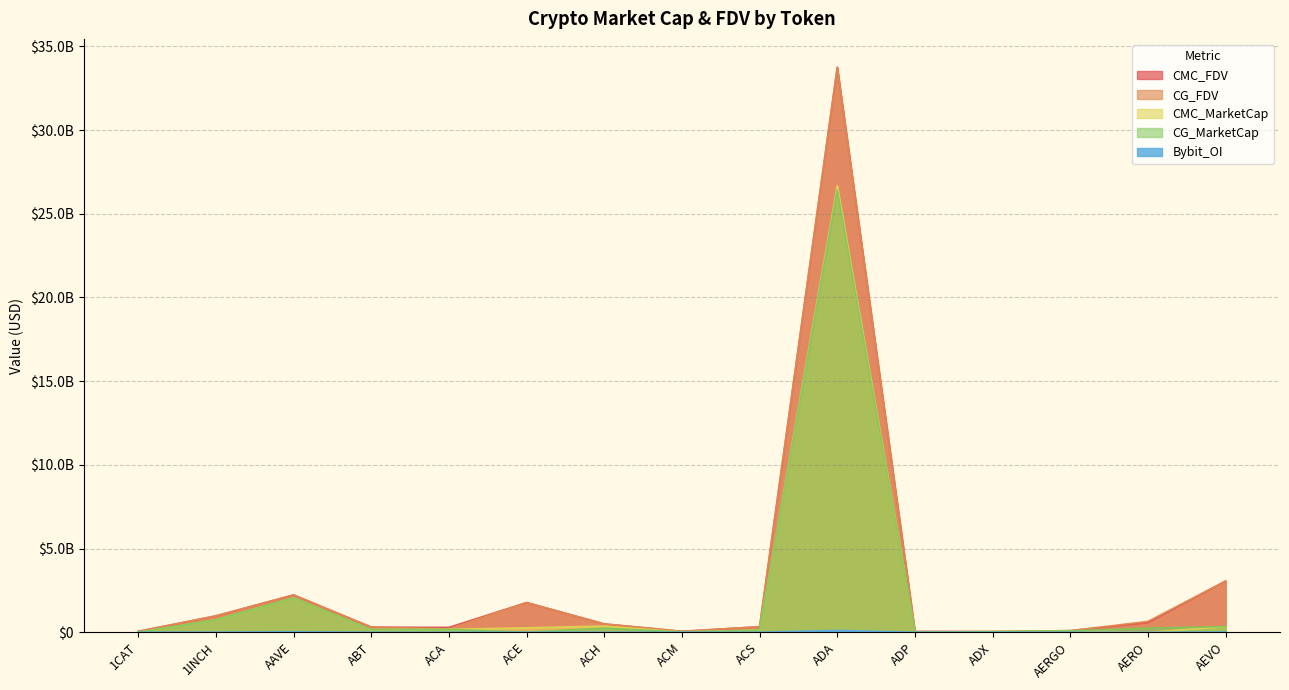

List the series in order of their peak value, lowest first.

Bybit_OI, CG_MarketCap, CMC_MarketCap, CG_FDV, CMC_FDV